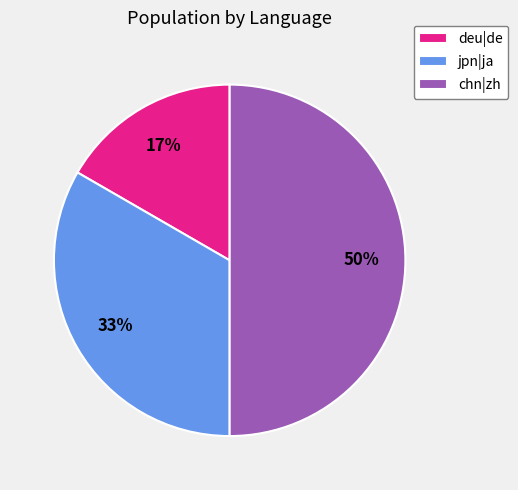

Is it true that chn|zh is 58% of the pie?

False